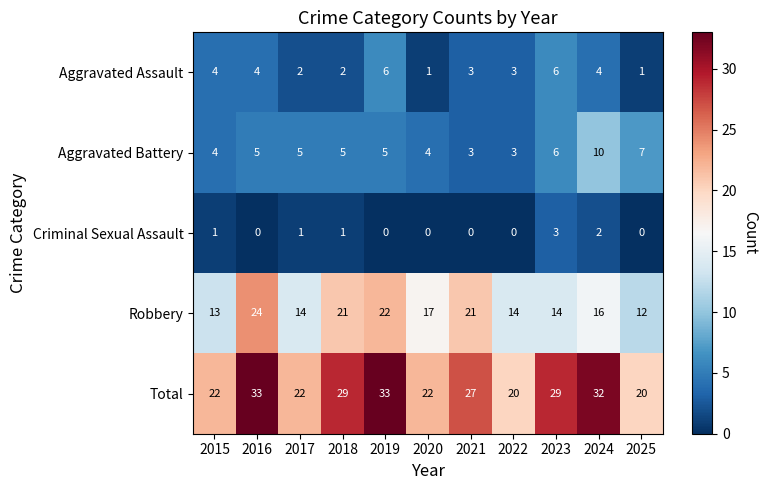

At how many categories does at least one series exceed 25?

6